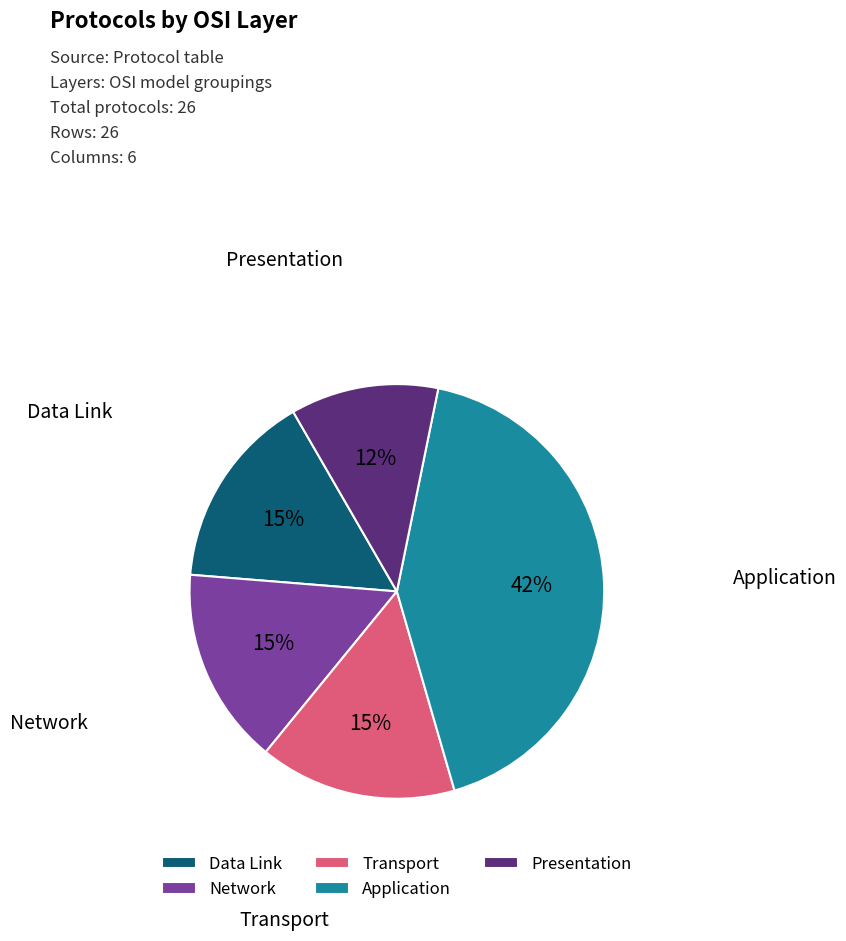

How many slices are in this pie chart?

5